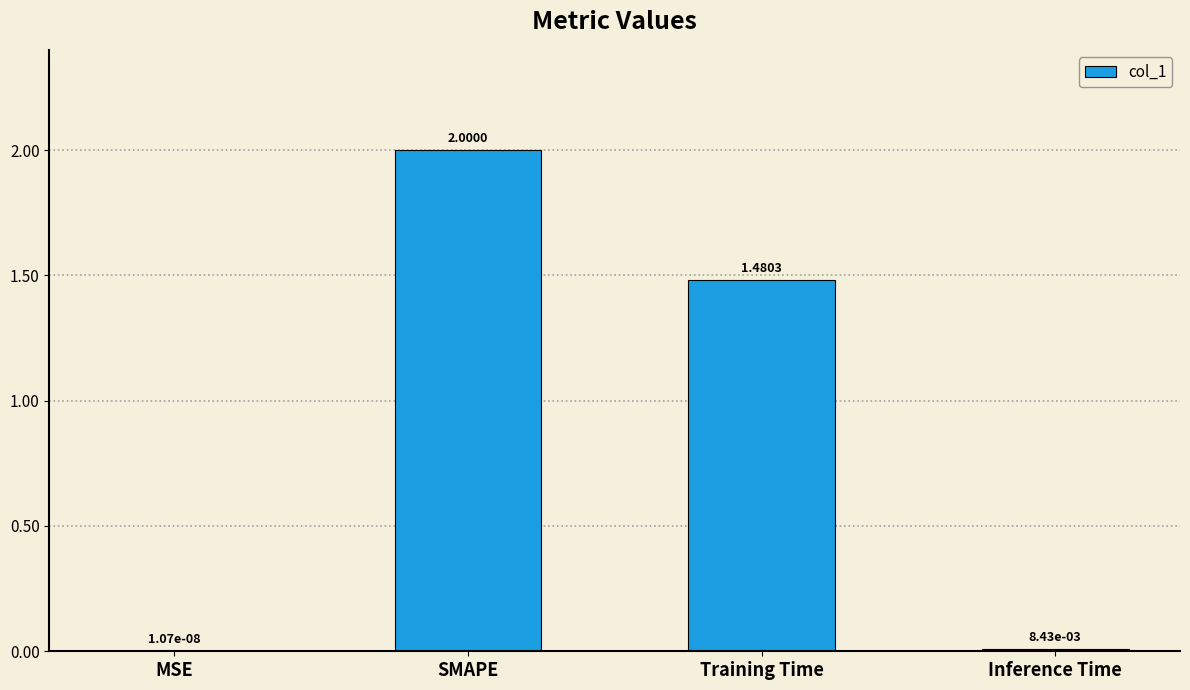

Which category has the highest value across all series?

SMAPE